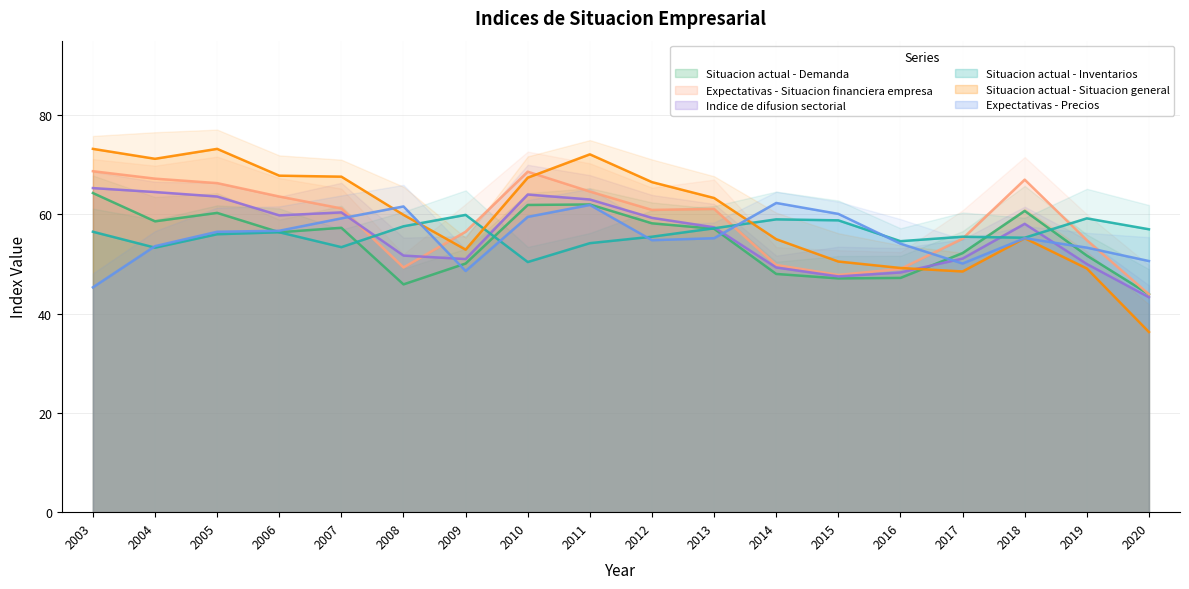

Which category has the highest value across all series?

2003